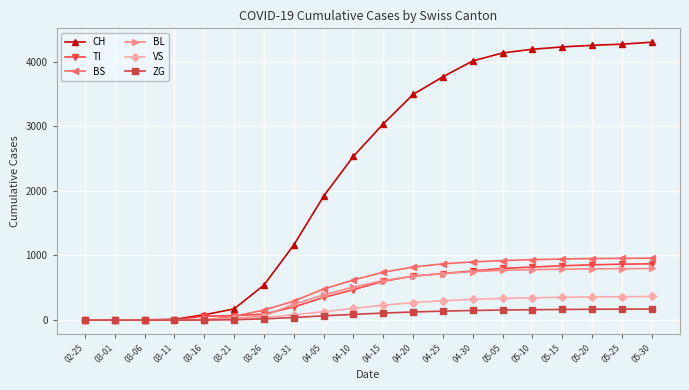

Between 03-31 and 05-10, which series saw the biggest shift?

CH